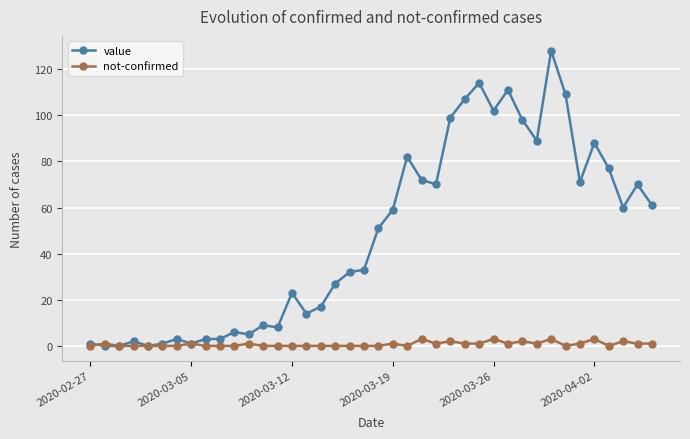

Which series has the largest total across all categories?

value